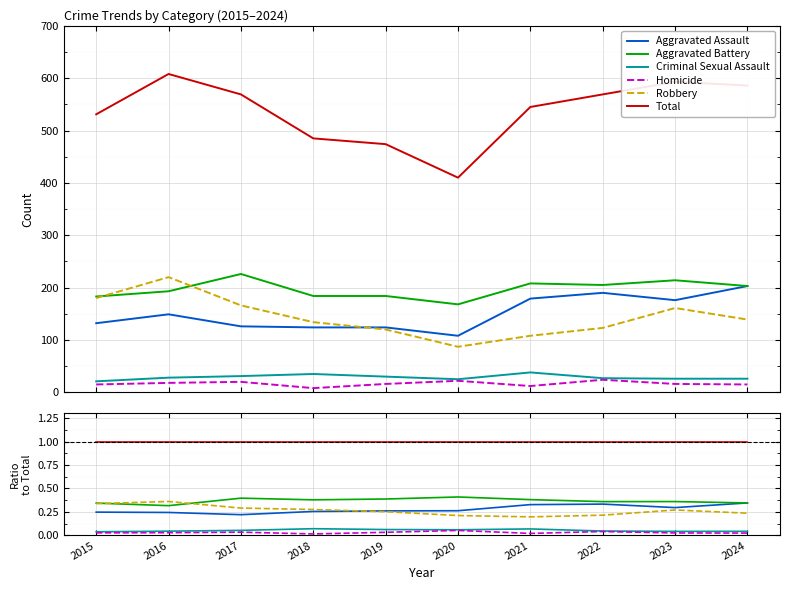

Between 2017 and 2024, which series saw the biggest shift?

Aggravated Assault